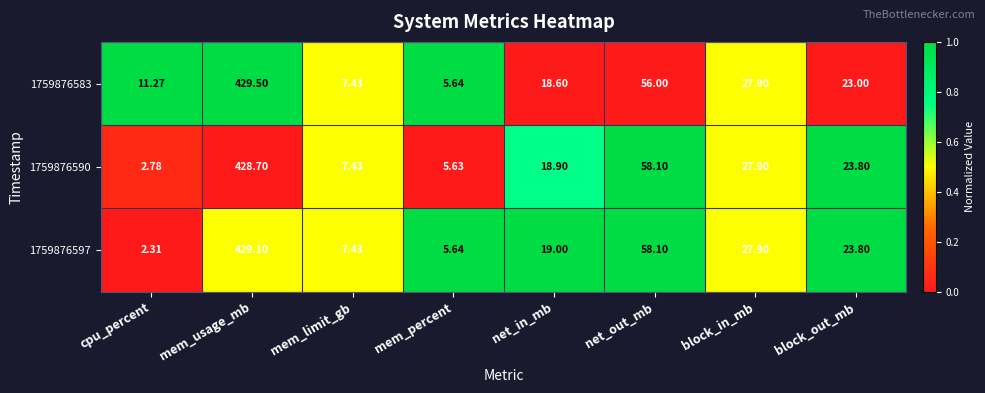

Between mem_usage_mb and block_out_mb, which series saw the biggest shift?

1759876583